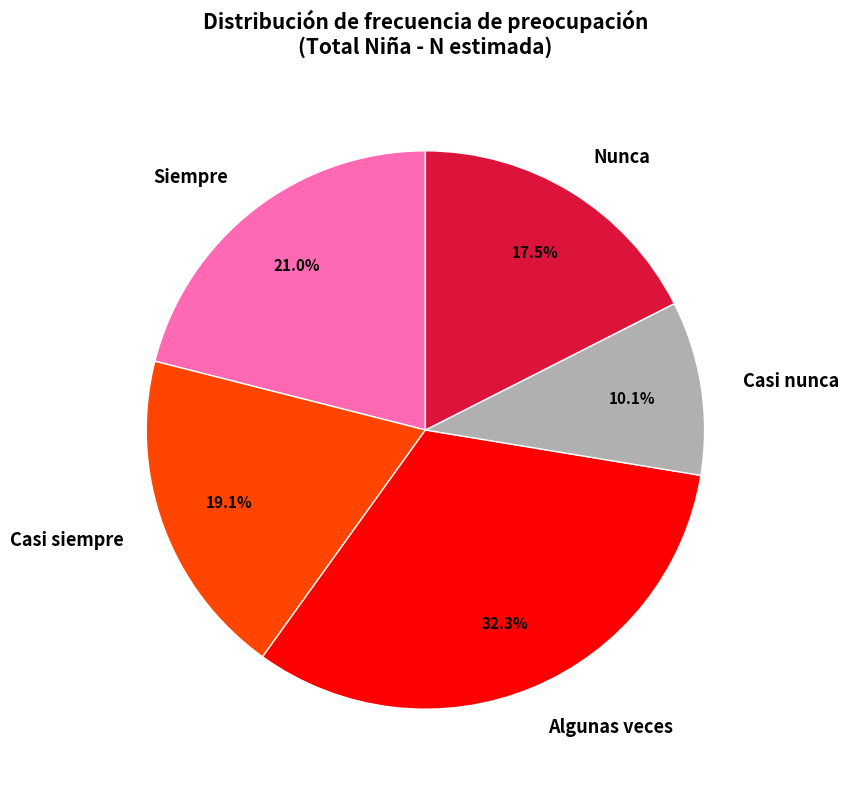

What is the ratio of the value at Algunas veces to the value at Siempre?

1.5